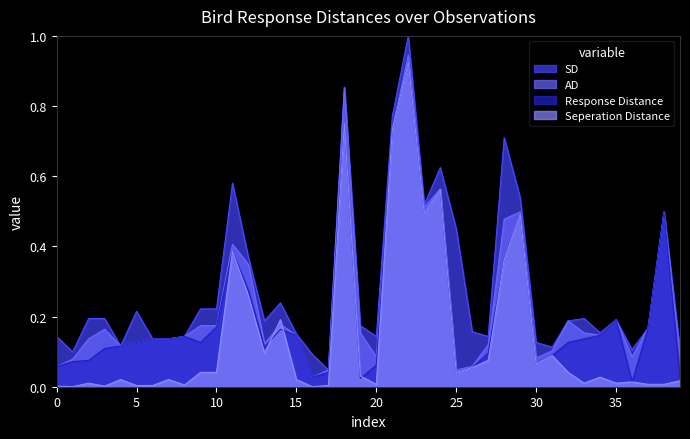

Reading left to right, list all the values displayed in this chart.

SD: 0=0.1	1=0.1	2=0.2	3=0.2	4=0.1	5=0.2	6=0.1	7=0.1	8=0.1	9=0.2	10=0.2	11=0.6	12=0.4	13=0.2	14=0.2	15=0.2	16=0.1	17=0.0	18=0.9	19=0.2	20=0.1	21=0.8	22=1.0	23=0.5	24=0.6	25=0.5	26=0.2	27=0.1	28=0.7	29=0.5	30=0.1	31=0.1	32=0.2	33=0.2	34=0.2	35=0.2	36=0.1	37=0.2	38=0.5	39=0.1
AD: 0=0.1	1=0.1	2=0.1	3=0.2	4=0.1	5=0.1	6=0.1	7=0.1	8=0.1	9=0.2	10=0.2	11=0.4	12=0.3	13=0.1	14=0.2	15=0.1	16=0.0	17=0.0	18=0.9	19=0.2	20=0.1	21=0.7	22=0.9	23=0.5	24=0.6	25=0.0	26=0.1	27=0.1	28=0.5	29=0.5	30=0.1	31=0.1	32=0.2	33=0.2	34=0.1	35=0.2	36=0.1	37=0.2	38=0.5	39=0.1
Response Distance: 0=0.1	1=0.1	2=0.1	3=0.1	4=0.1	5=0.1	6=0.1	7=0.1	8=0.1	9=0.1	10=0.2	11=0.4	12=0.3	13=0.1	14=0.2	15=0.1	16=0.0	17=0.0	18=0.8	19=0.0	20=0.1	21=0.7	22=0.9	23=0.5	24=0.6	25=0.0	26=0.1	27=0.1	28=0.4	29=0.5	30=0.1	31=0.1	32=0.1	33=0.1	34=0.1	35=0.2	36=0.0	37=0.2	38=0.5	39=0.0
Seperation Distance: 0=0.0	1=0.0	2=0.0	3=0.0	4=0.0	5=0.0	6=0.0	7=0.0	8=0.0	9=0.0	10=0.0	11=0.4	12=0.3	13=0.1	14=0.2	15=0.0	16=0.0	17=0.0	18=0.8	19=0.0	20=0.0	21=0.7	22=0.9	23=0.5	24=0.6	25=0.0	26=0.1	27=0.1	28=0.4	29=0.5	30=0.1	31=0.1	32=0.0	33=0.0	34=0.0	35=0.0	36=0.0	37=0.0	38=0.0	39=0.0